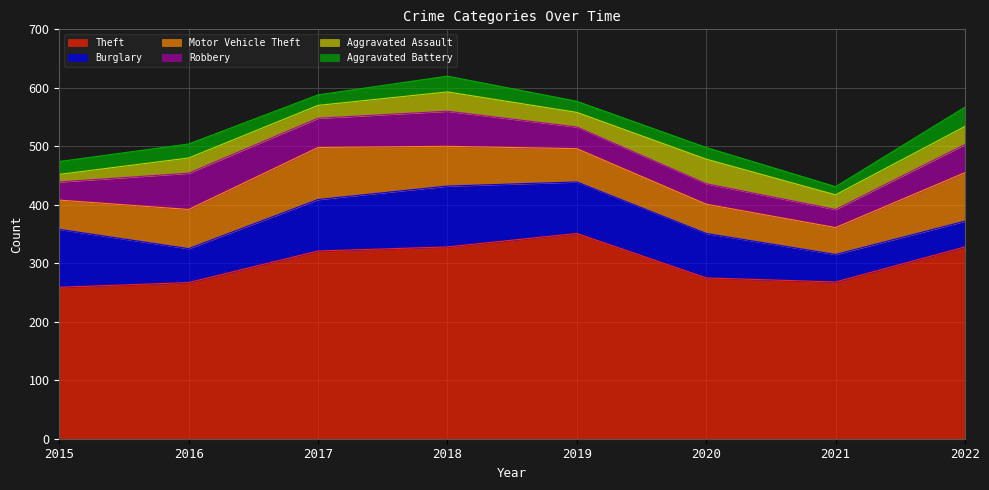

At which category is the sum across all series the highest?

2018